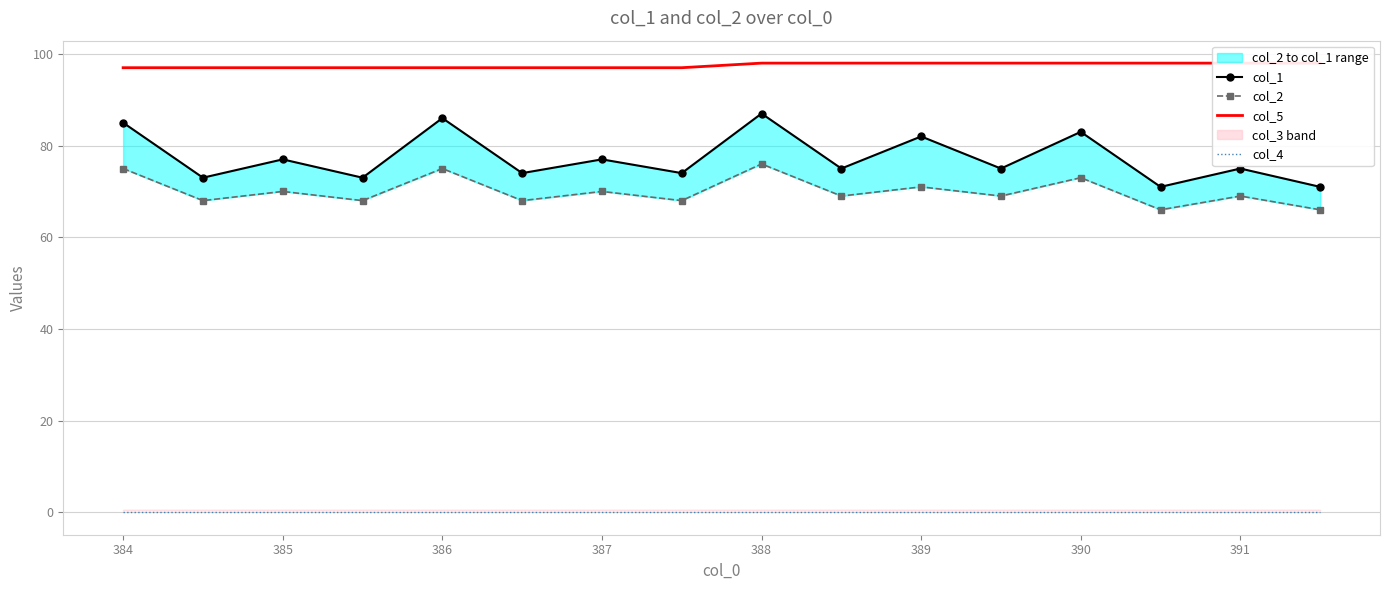

True or false: col_1 and col_4 cross at least once.

False